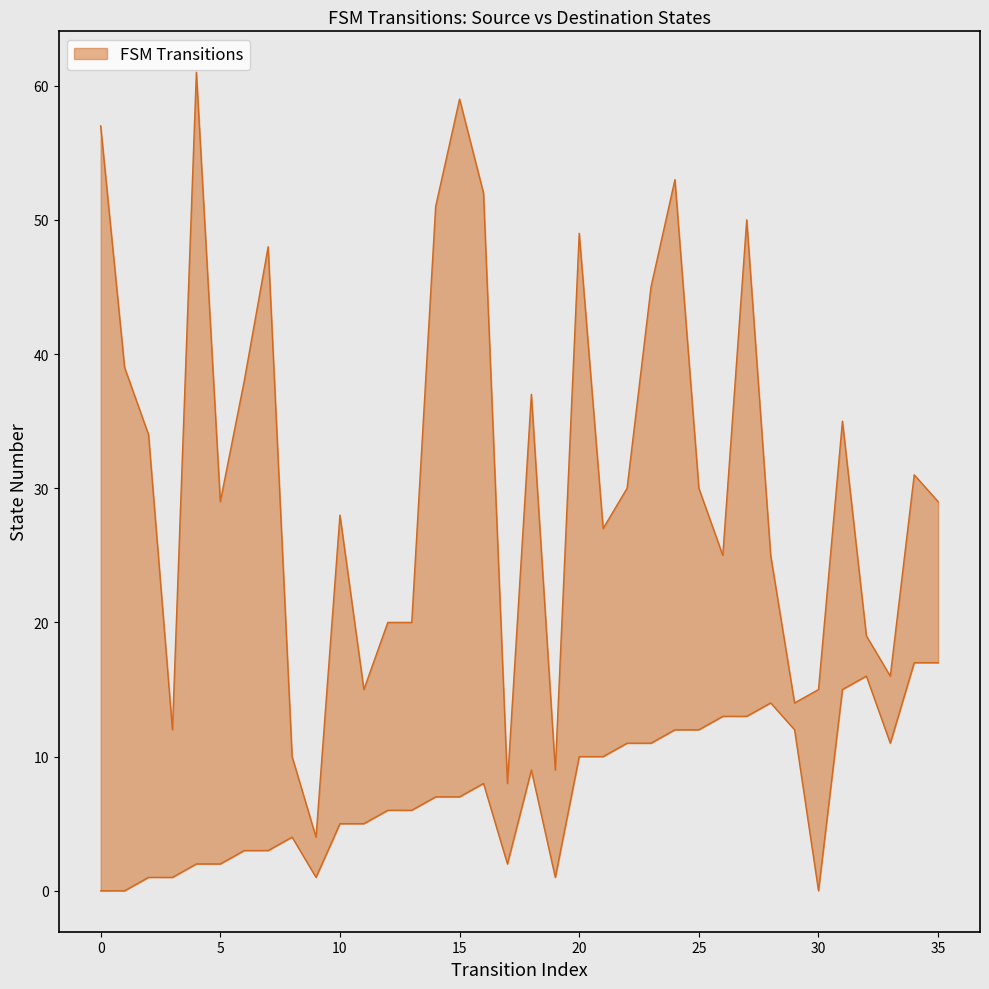

Reading left to right, extract all data points from this chart.

57	39	34	12	61	29	38	48	10	4	28	15	20	20	51	59	52	8	37	9	49	27	30	45	53	30	25	50	25	14	15	35	19	16	31	29